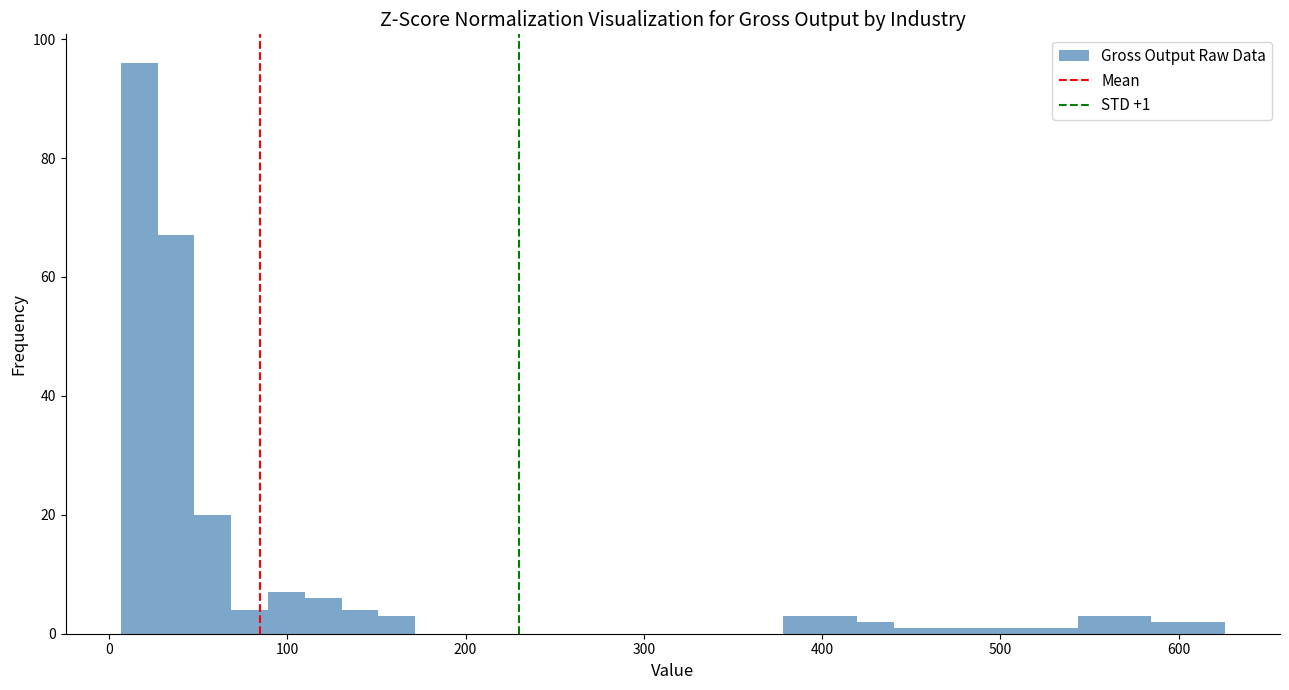

Read against the x-axis, roughly where is the centre of the tallest bar?

20